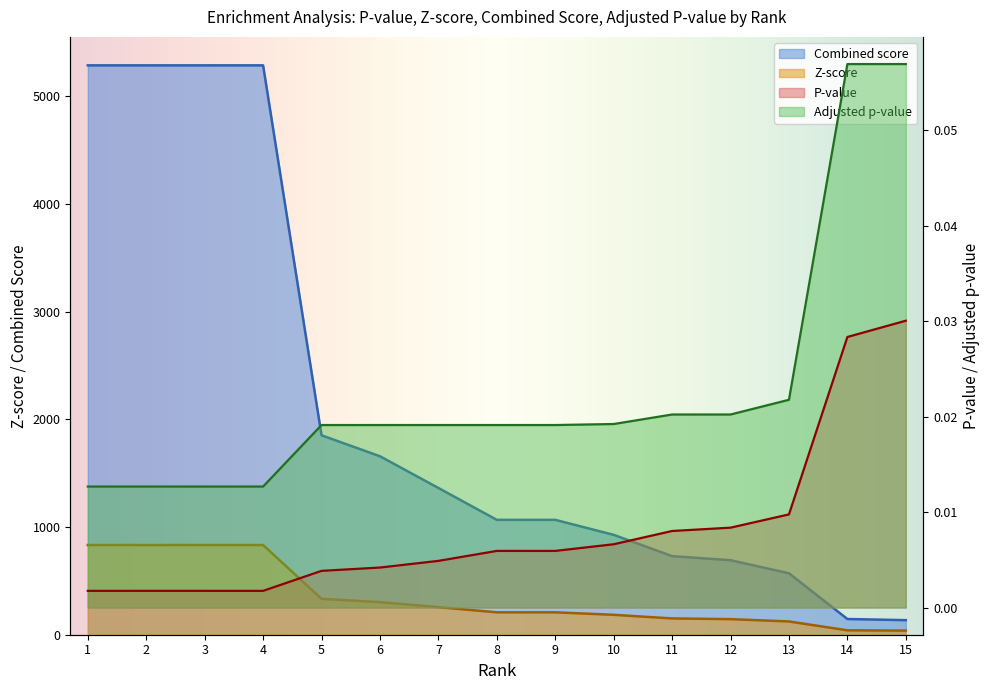

Reading right to left, what are all the values shown in this chart?

P-value: 0.0	0.0	0.0	0.0	0.0	0.0	0.0	0.0	0.0	0.0	0.0	0.0	0.0	0.0	0.0
Z-score: 38.6	41.0	123.2	144.7	151.3	185.0	208.1	208.1	256.2	302.8	333.1	832.9	832.9	832.9	832.9
Combined score: 135.2	146.0	570.6	692.1	730.1	927.7	1066.9	1066.9	1362.9	1657.4	1852.2	5287.7	5287.7	5287.7	5287.7
Adjusted p-value: 0.1	0.1	0.0	0.0	0.0	0.0	0.0	0.0	0.0	0.0	0.0	0.0	0.0	0.0	0.0